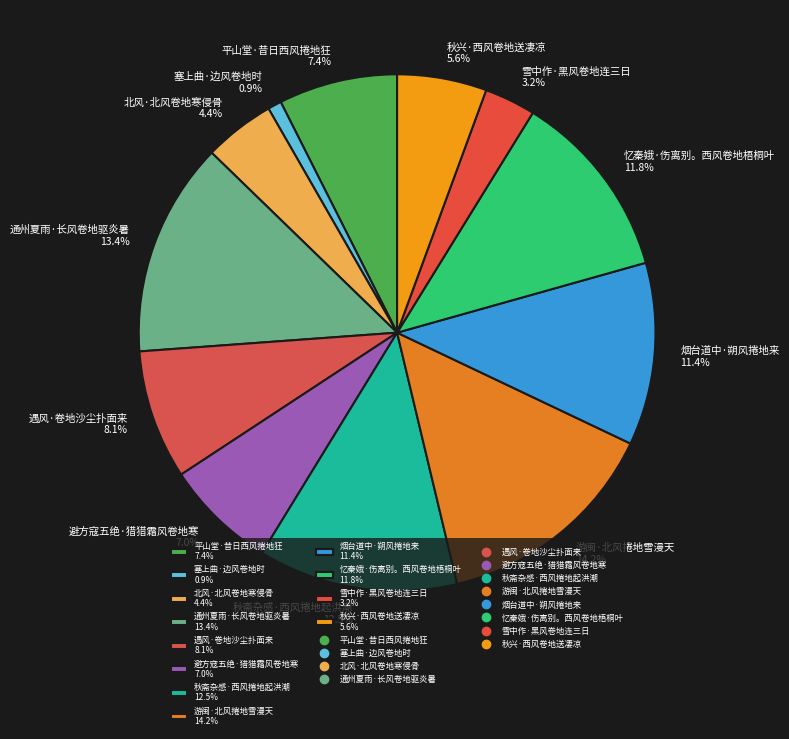

To the nearest percent, what is the difference between the 雪中作·黑风卷地连三日 and 塞上曲·边风卷地时 slice percentages?

2%